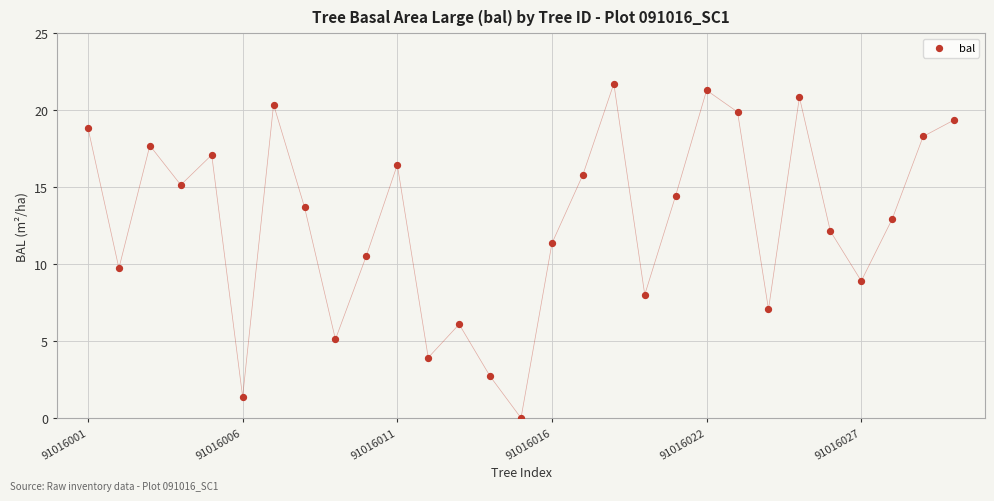

What Y value in the scatter plot is closest to 10?

9.7